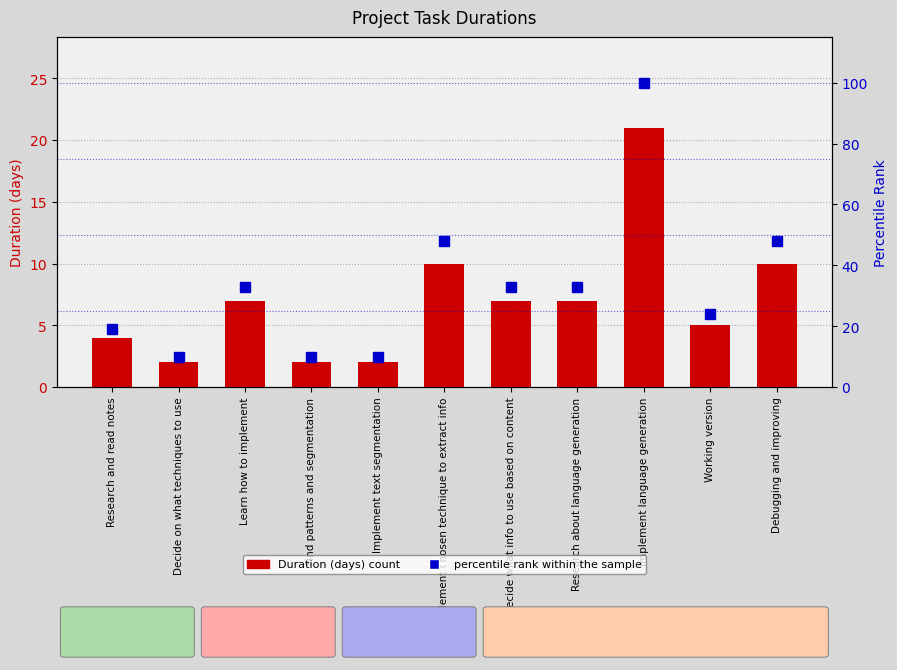

Is it true that percentile rank within the sample equals 48 at Implement chosen technique to extract info?

True